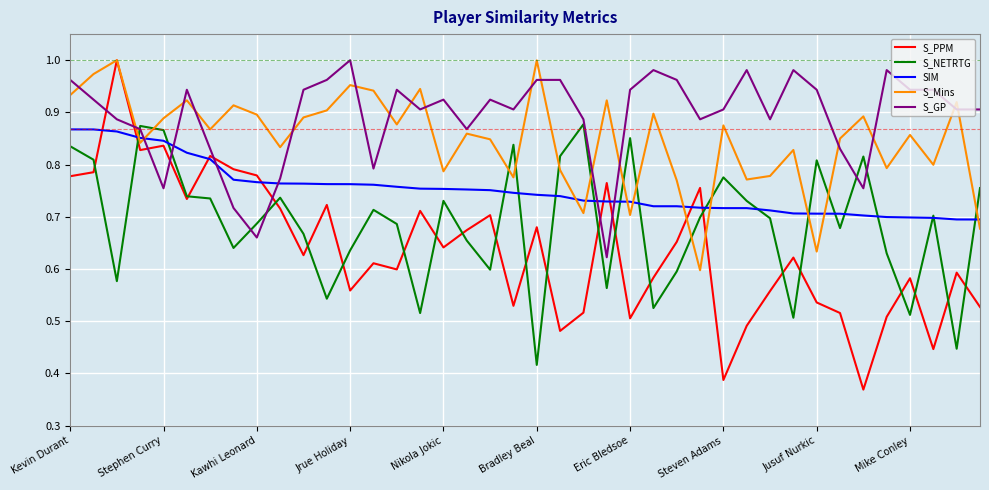

Which series has the largest total across all categories?

S_GP